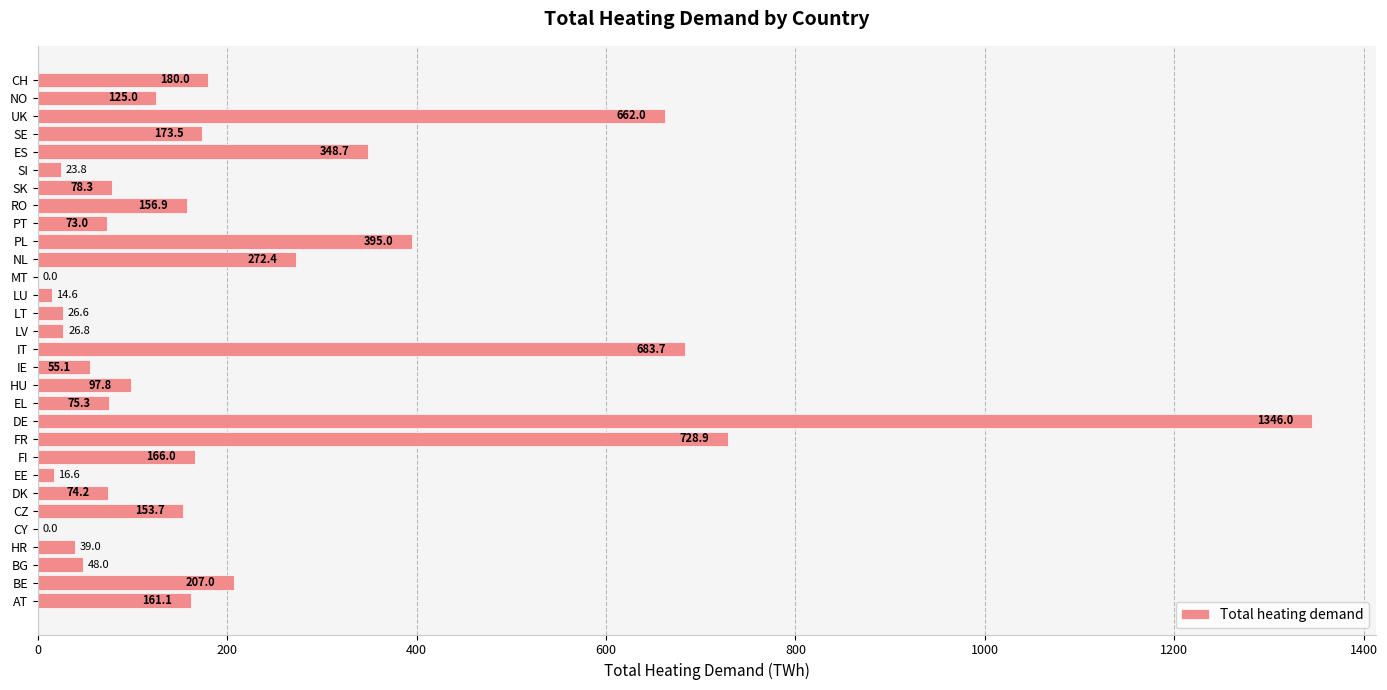

What is the change in value from CY to HU?

+97.8